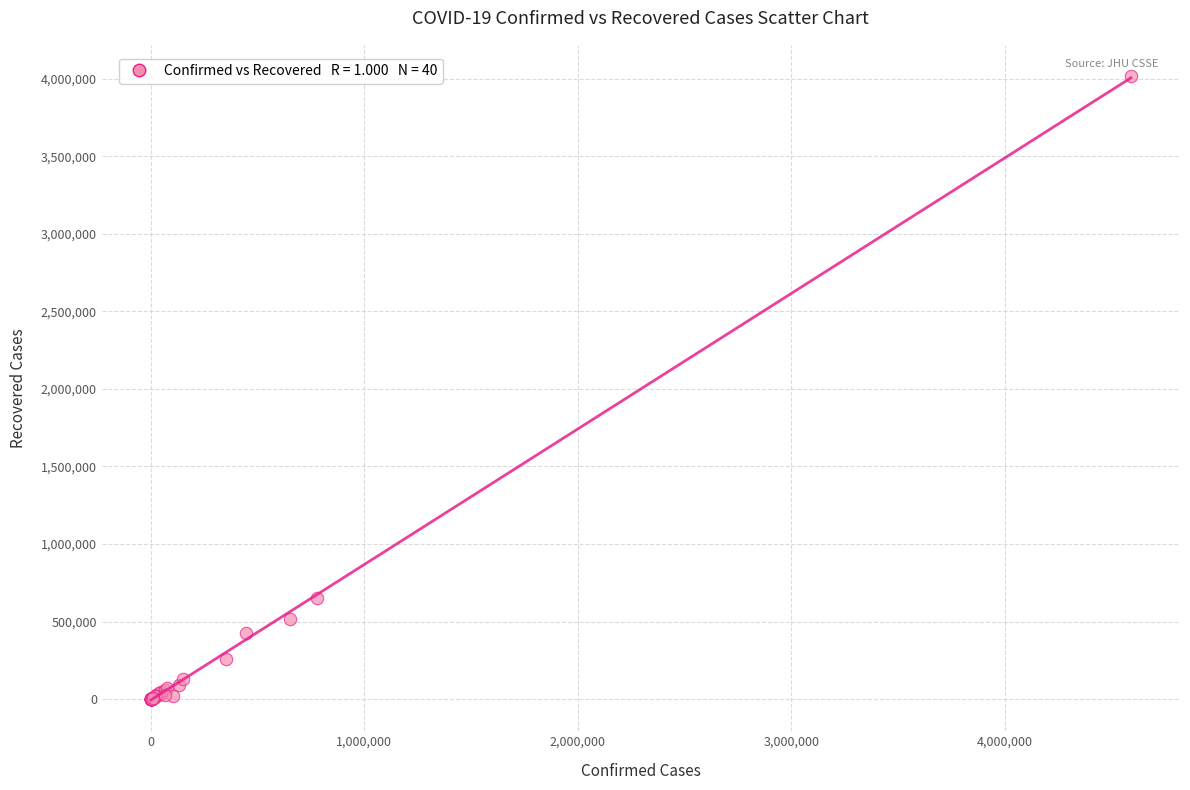

What Y value in the scatter plot is closest to 2008461?

650801